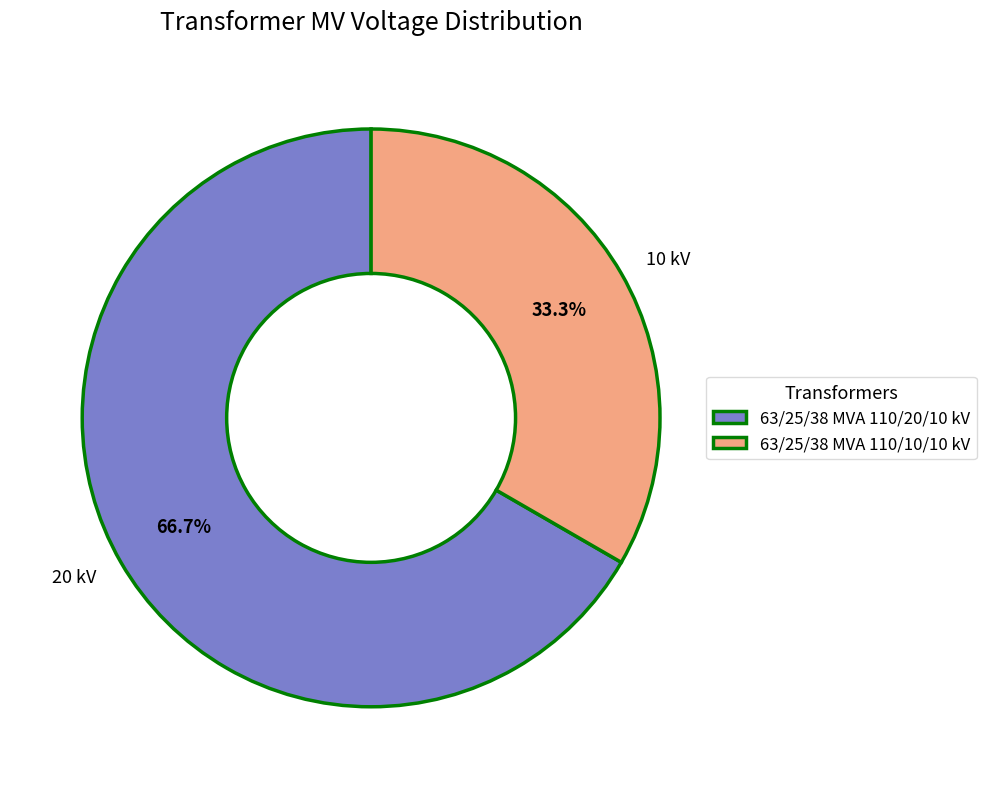

Which slice is the largest?

63/25/38 MVA 110/20/10 kV